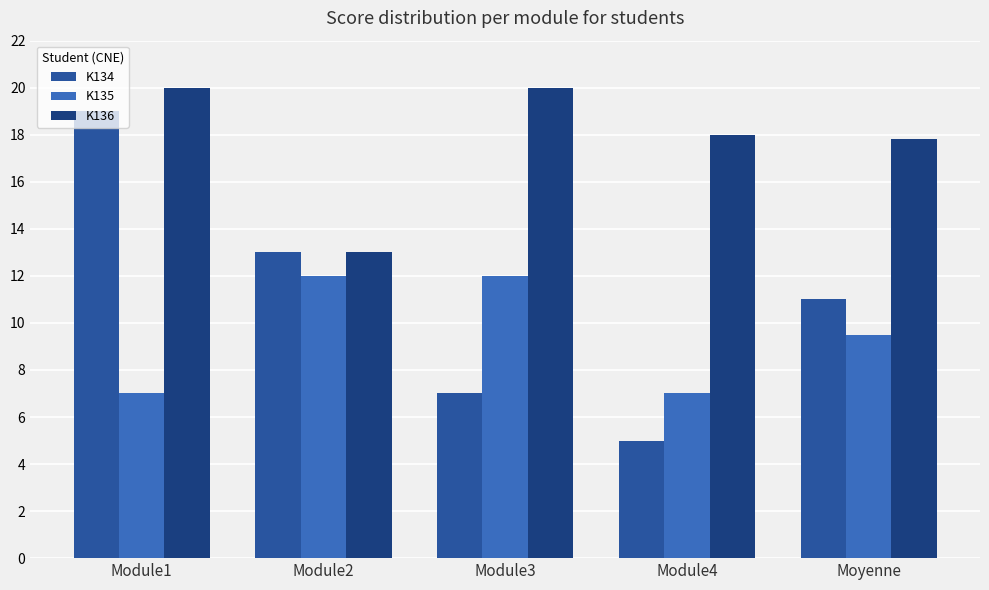

True or false: K134 has a value of 14.7 at Moyenne.

False